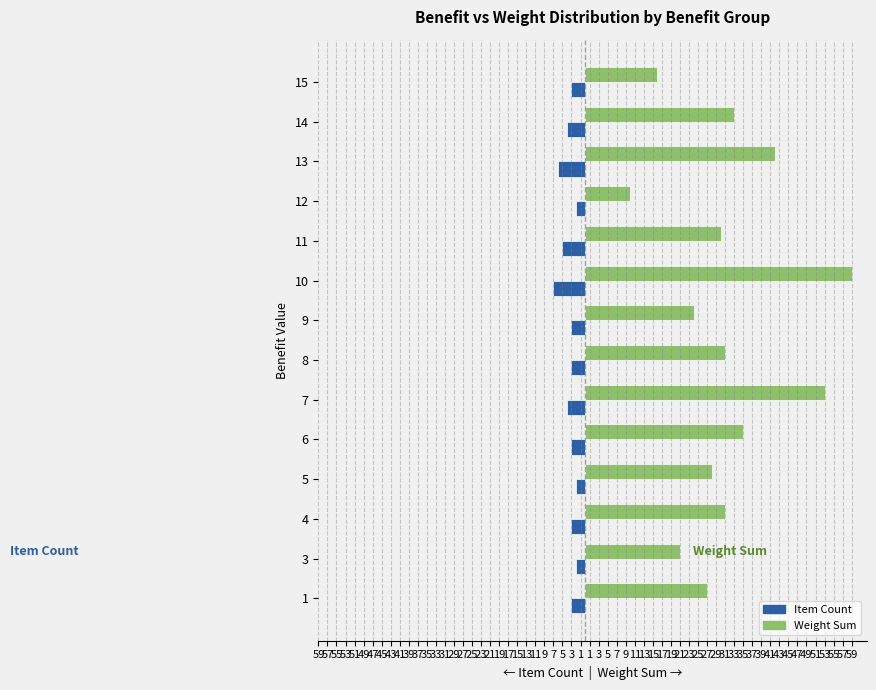

What are all the series names shown in the legend?

Item Count, Weight Sum